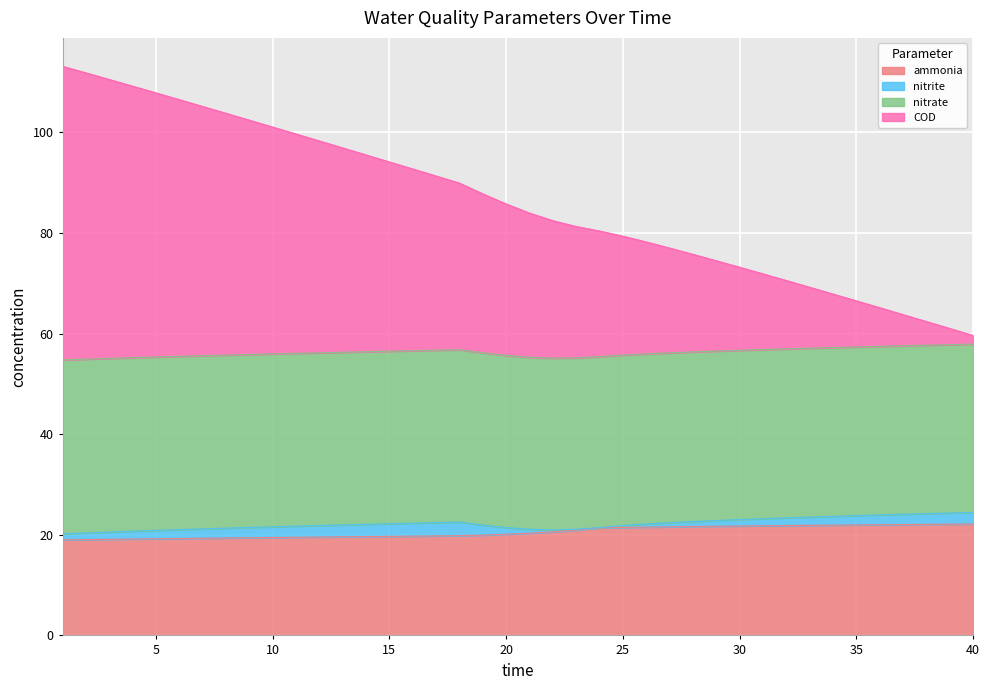

What is the lowest value of the ammonia series?

19.0